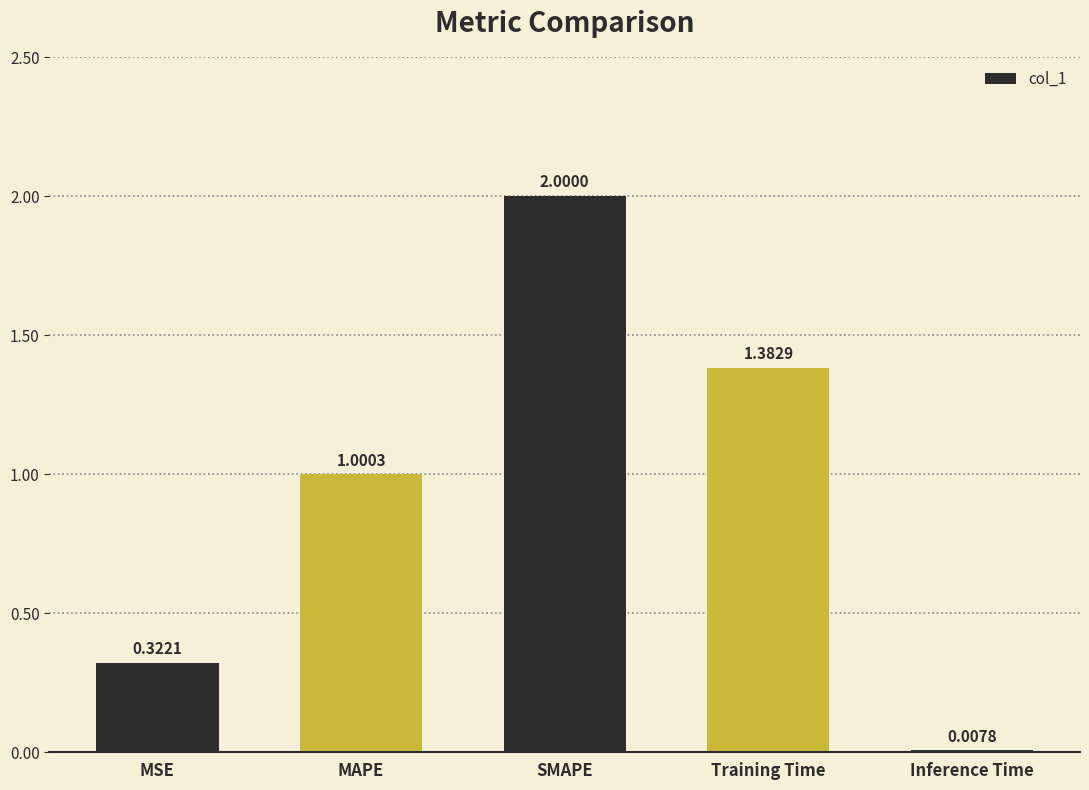

How many series are shown in this chart?

1